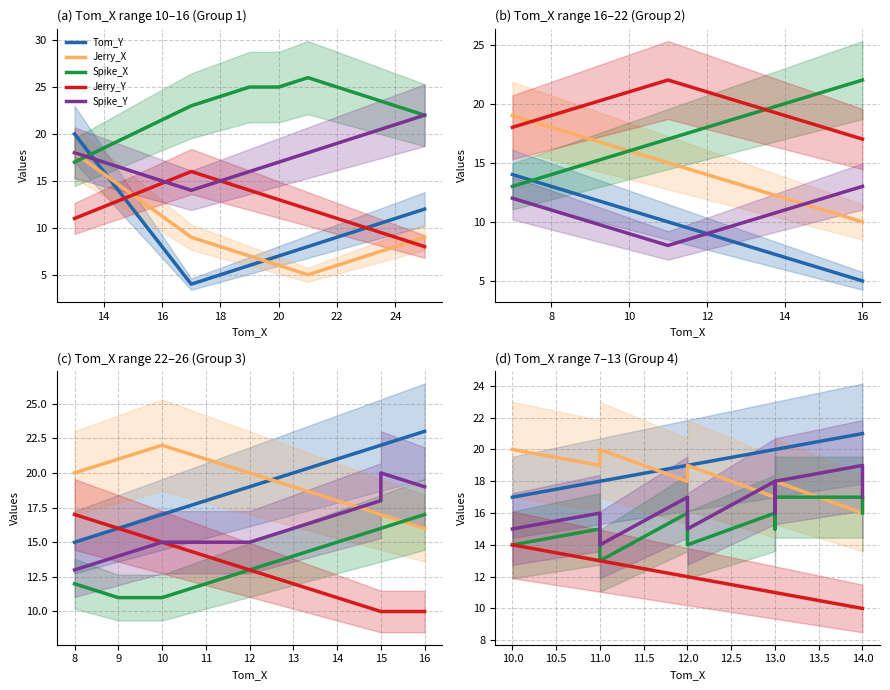

How many categories are shown in the chart?

10